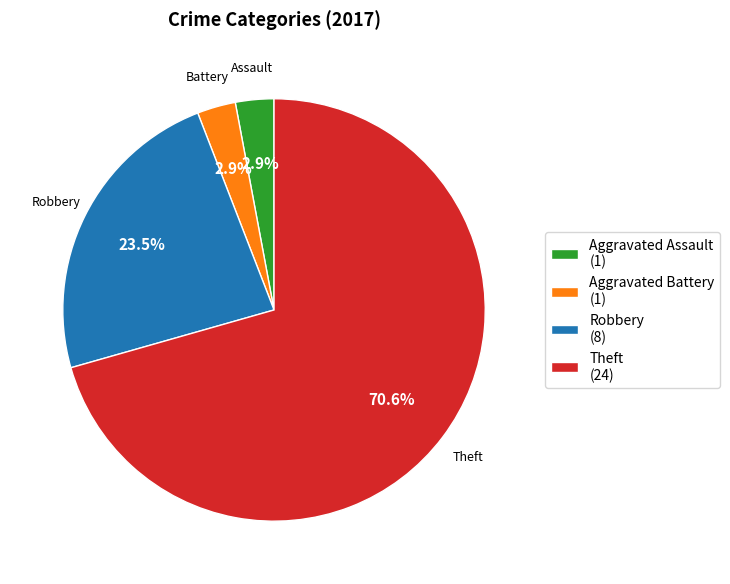

How many segments does this pie chart have?

4